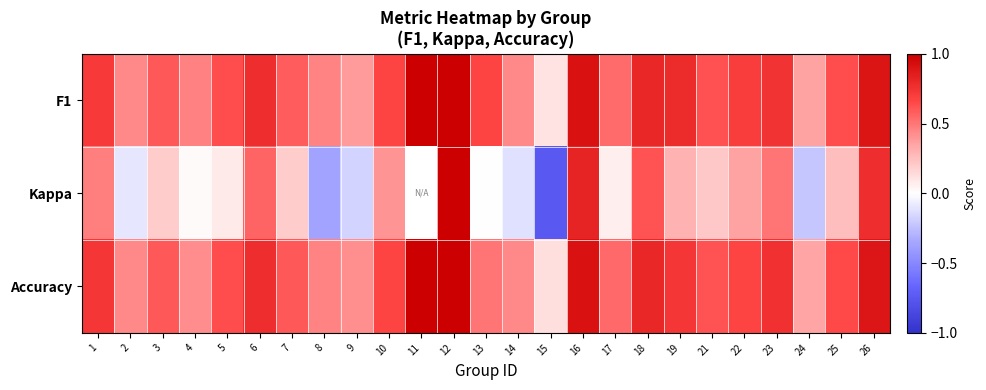

Which series has the largest range (max minus min)?

Kappa